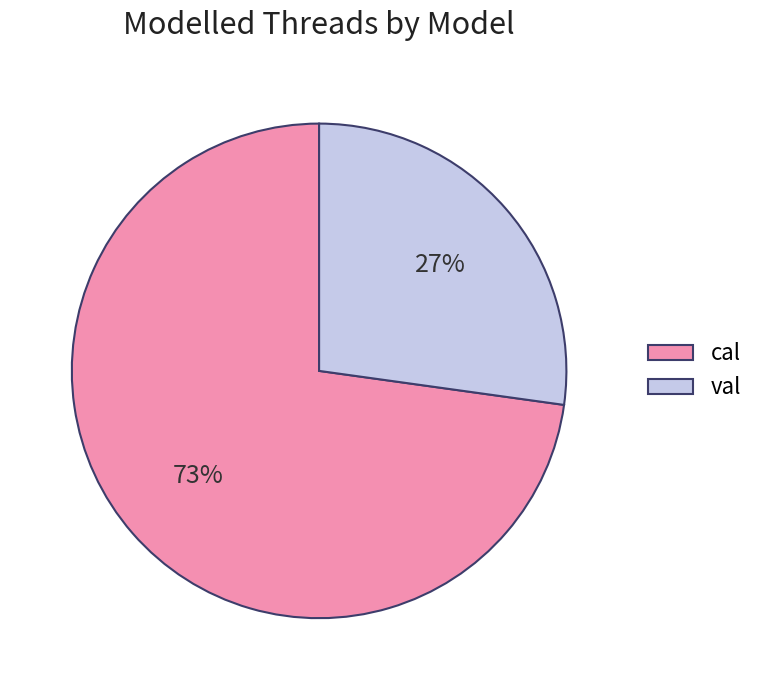

Rank the categories by value from lowest to highest.

val, cal